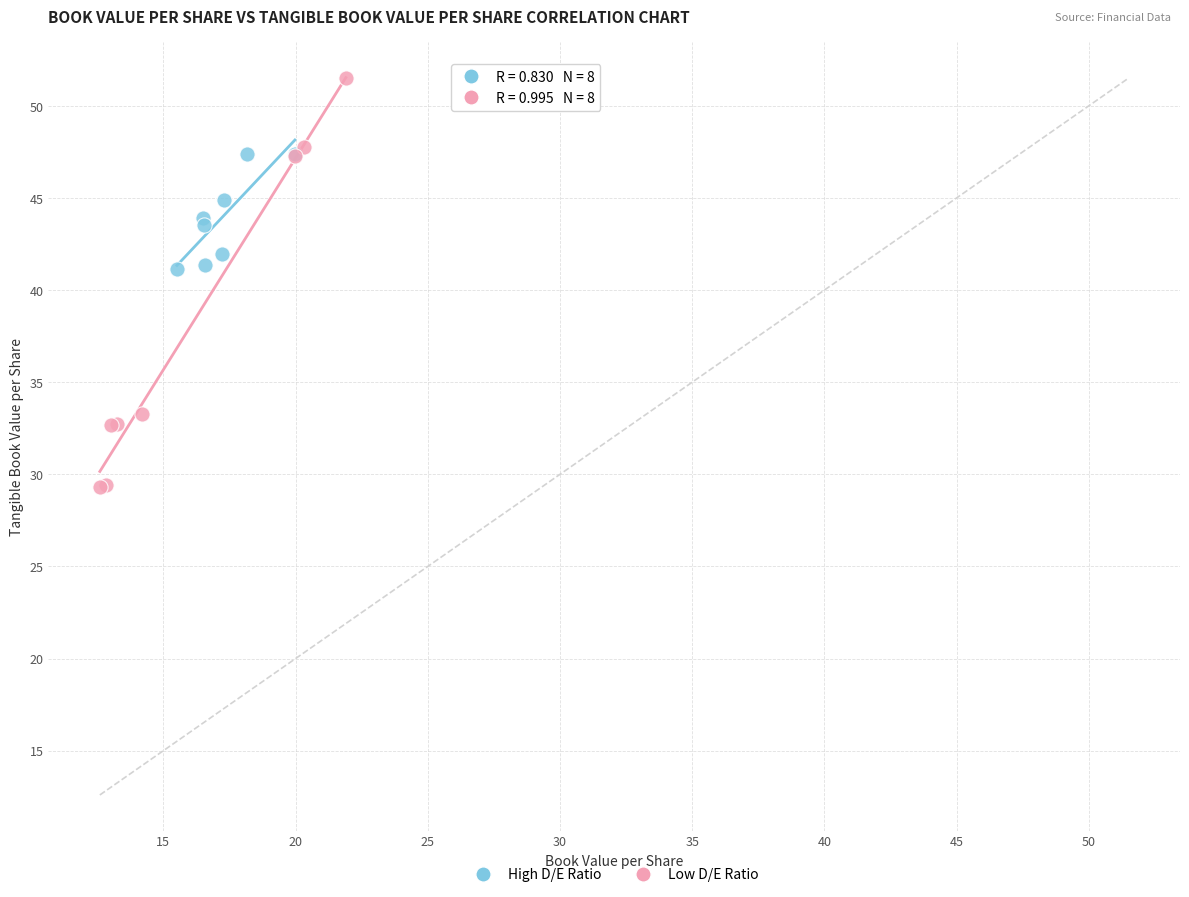

Which series contains the highest Y value?

Low D/E Ratio